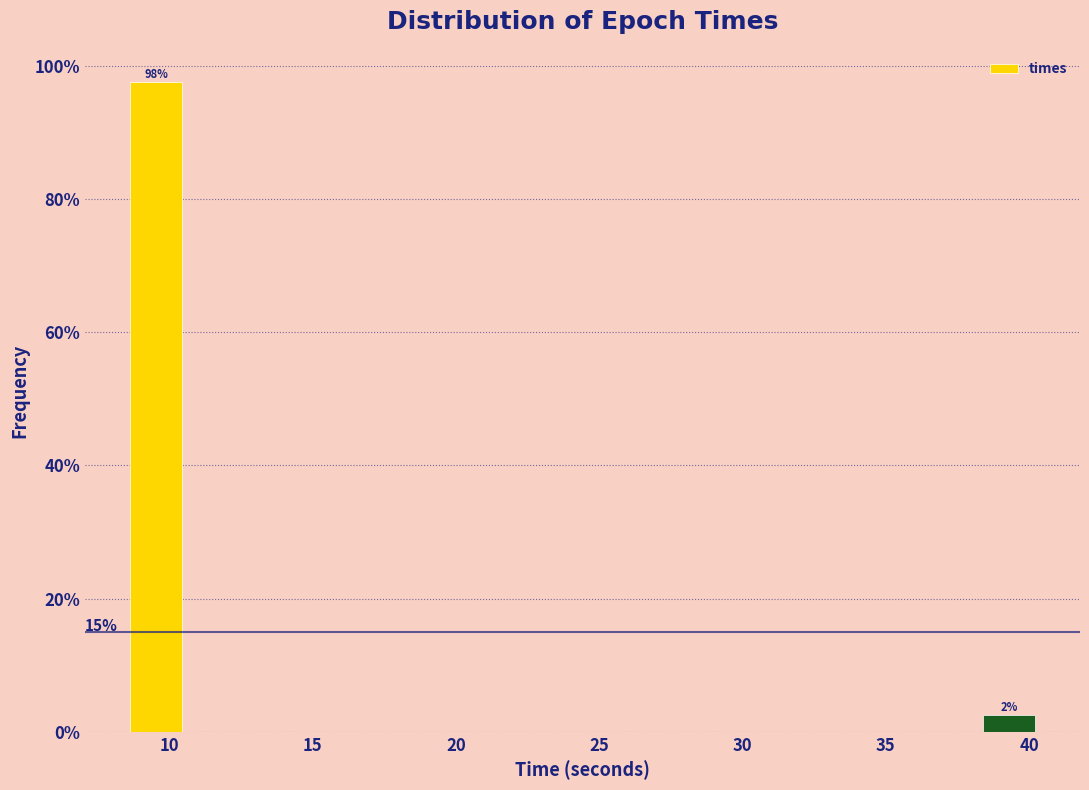

Which range on the x-axis has the tallest bar?

8.5 to 10.5